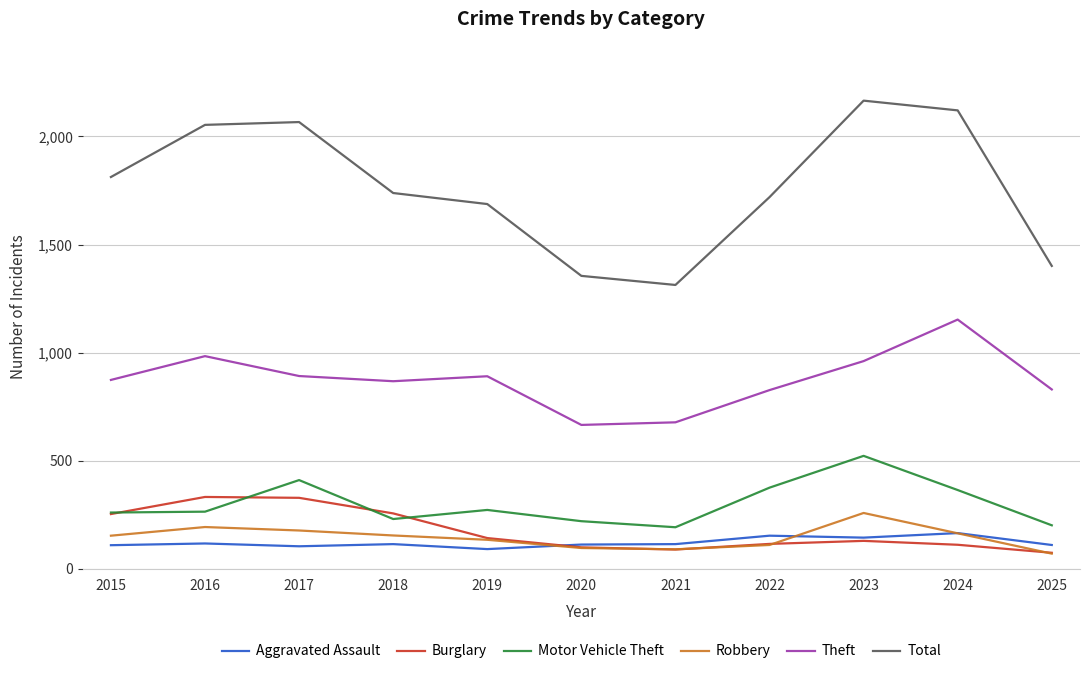

What is the maximum value for Robbery?

259